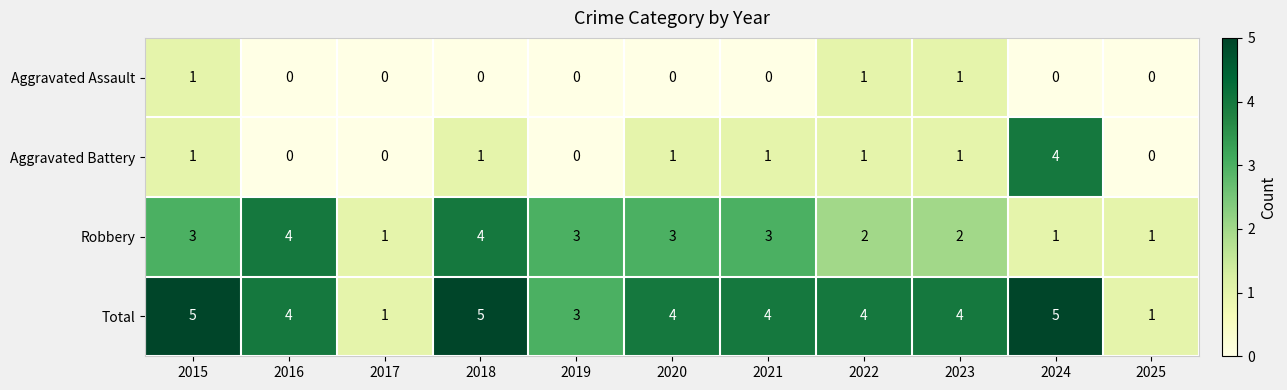

Between 2015 and 2017, which series saw the biggest shift?

Total